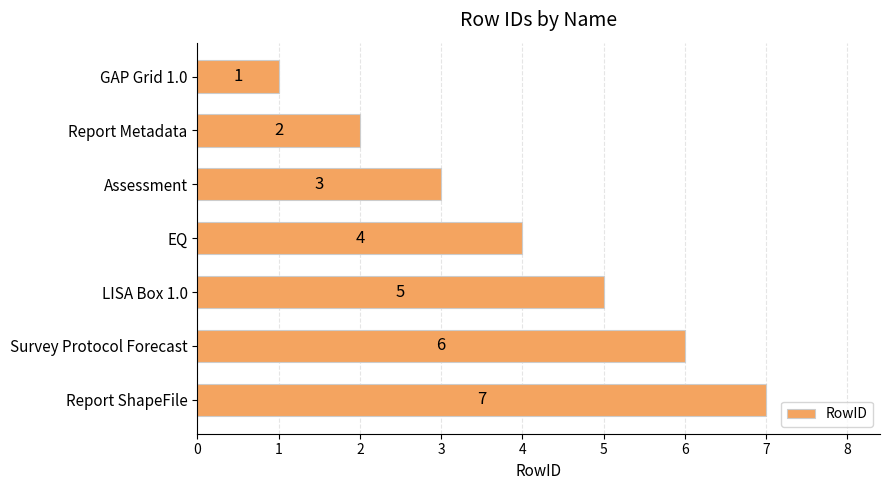

Rank the categories by value from lowest to highest.

GAP Grid 1.0, Report Metadata, Assessment, EQ, LISA Box 1.0, Survey Protocol Forecast, Report ShapeFile